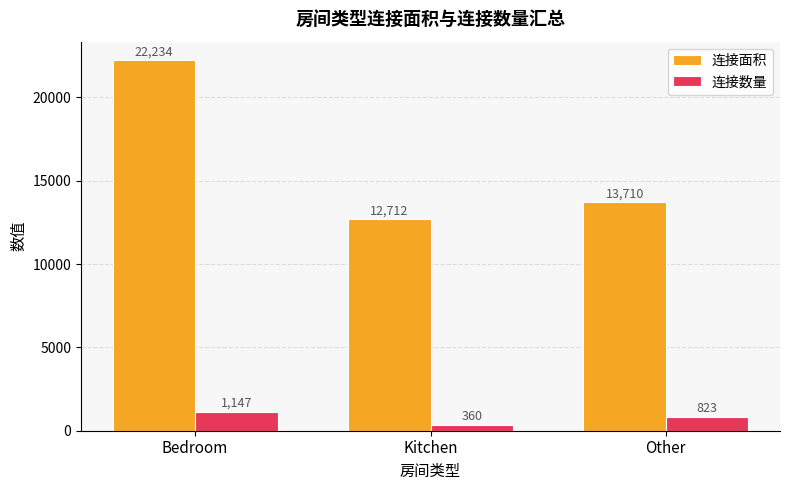

Reading left to right, list all the values displayed in this chart.

连接面积: 22234	12712	13710
连接数量: 1147	360	823